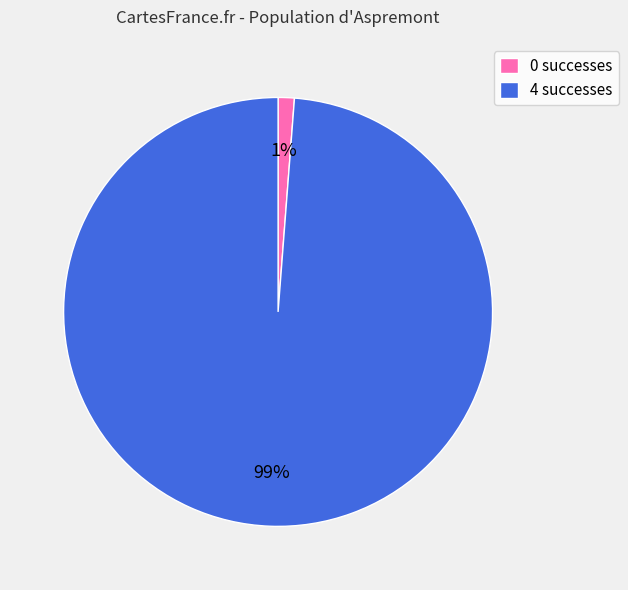

To the nearest percent, what is the difference between the largest and smallest slice percentages?

98%